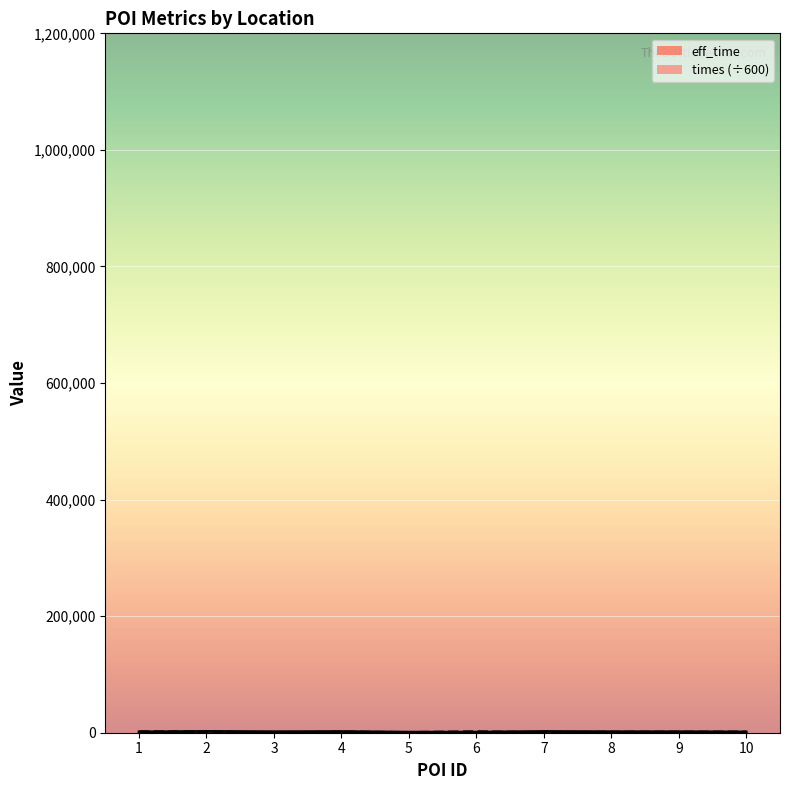

True or false: times and eff_time intersect in this chart.

True